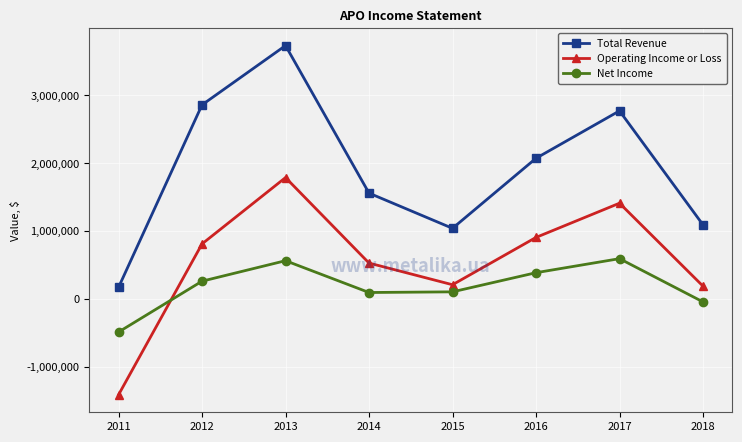

At which category does Operating Income or Loss reach its first local peak?

2013